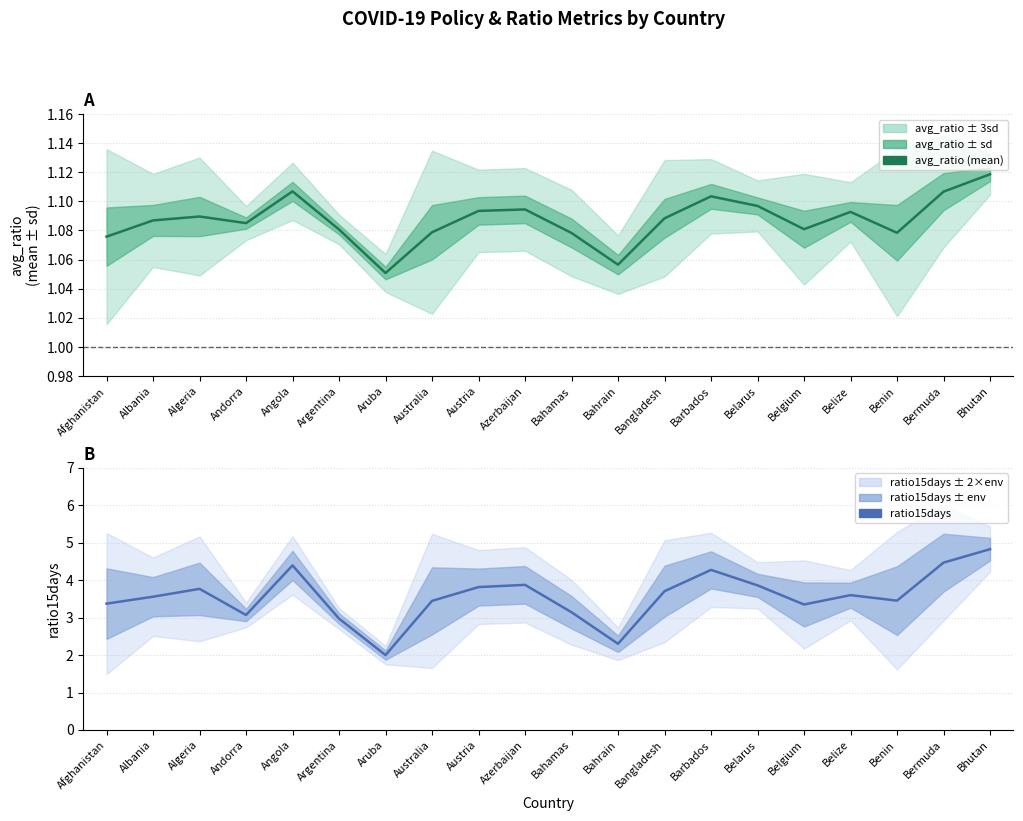

True or false: ratio15days has a value of 4.8 at Bhutan.

True